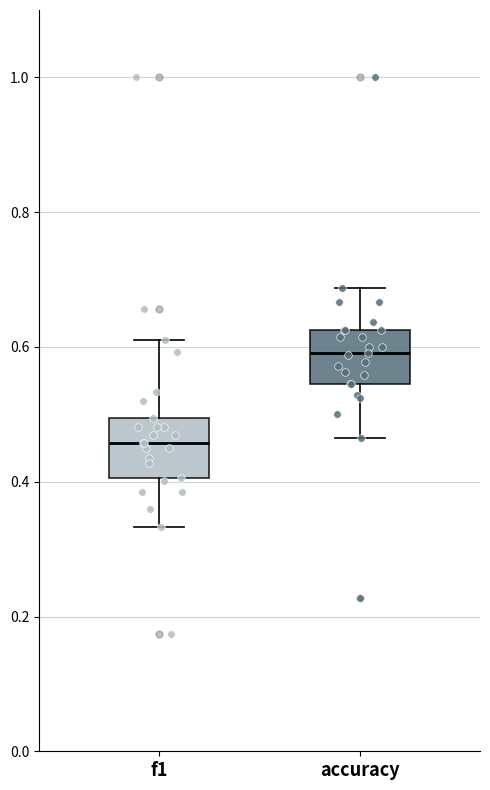

Where does the median line of the box for f1 sit on the y-axis? The values are not printed on the chart, so give them approximately, as read against the axis.

0.46